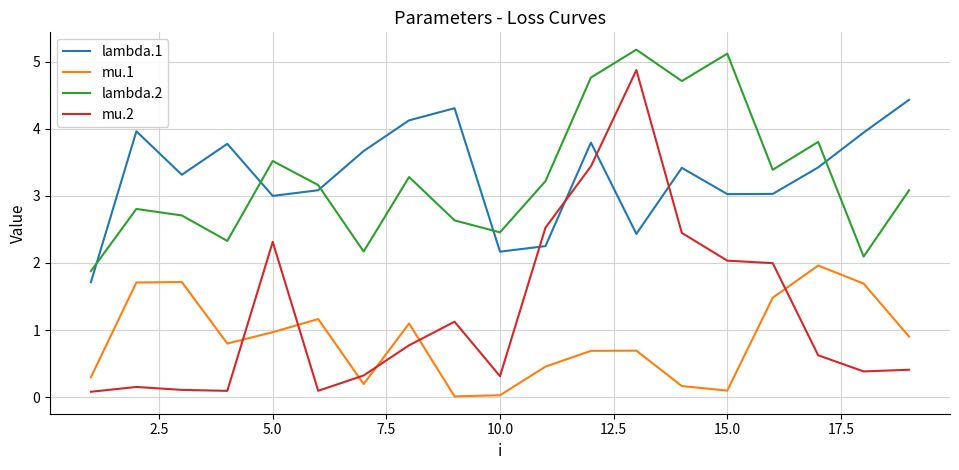

What is the difference between the maximum and minimum values in the lambda.1 series?

2.7